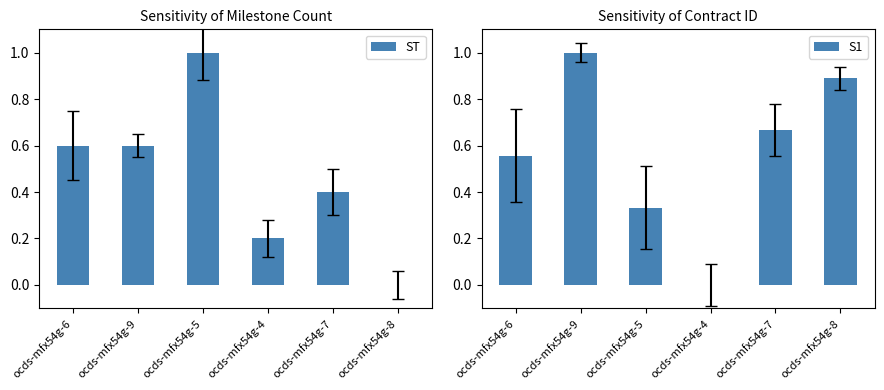

Reading left to right, extract all data points from this chart.

ST: 0.6	0.6	1.0	0.2	0.4	0.0
S1: 0.6	1.0	0.3	0.0	0.7	0.9